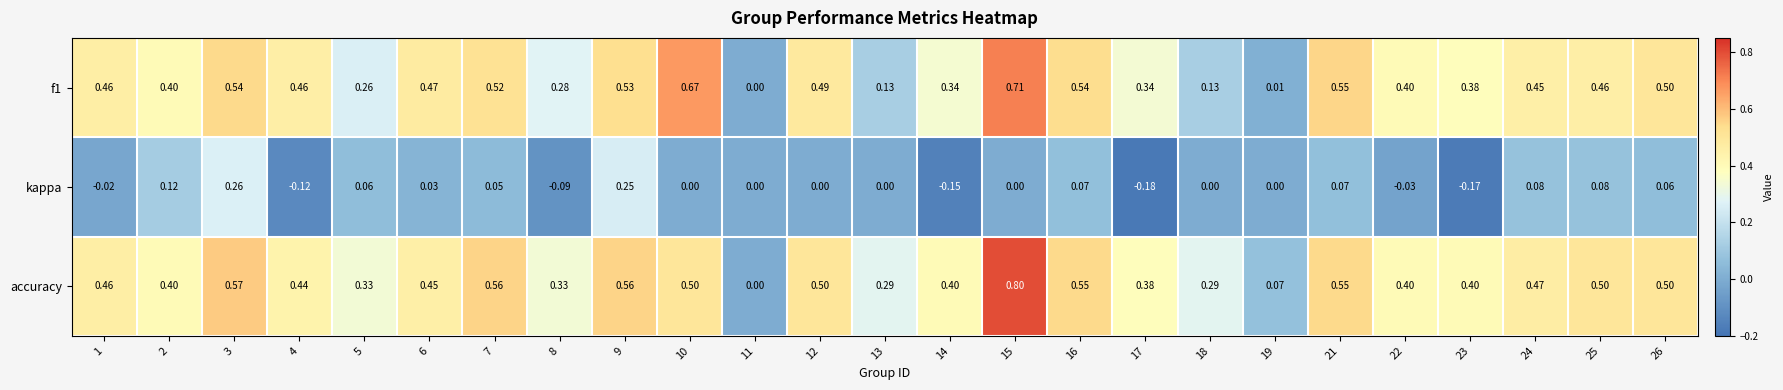

Which series has the largest range (max minus min)?

accuracy